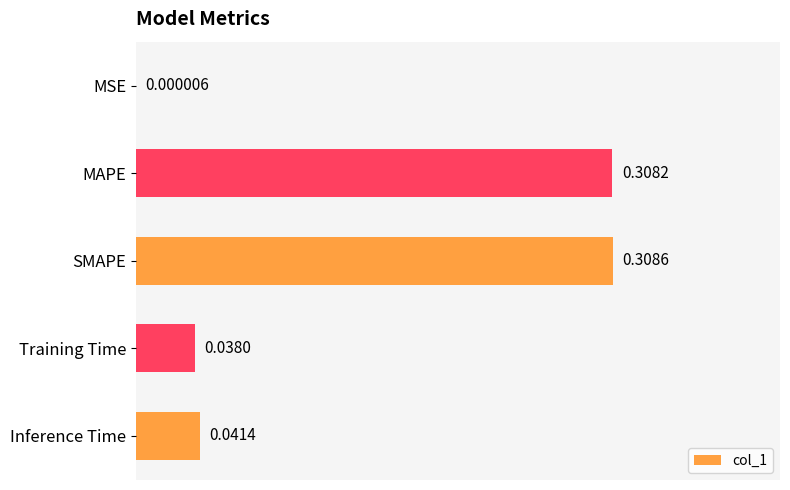

Between Inference Time and MSE, which is larger?

Inference Time